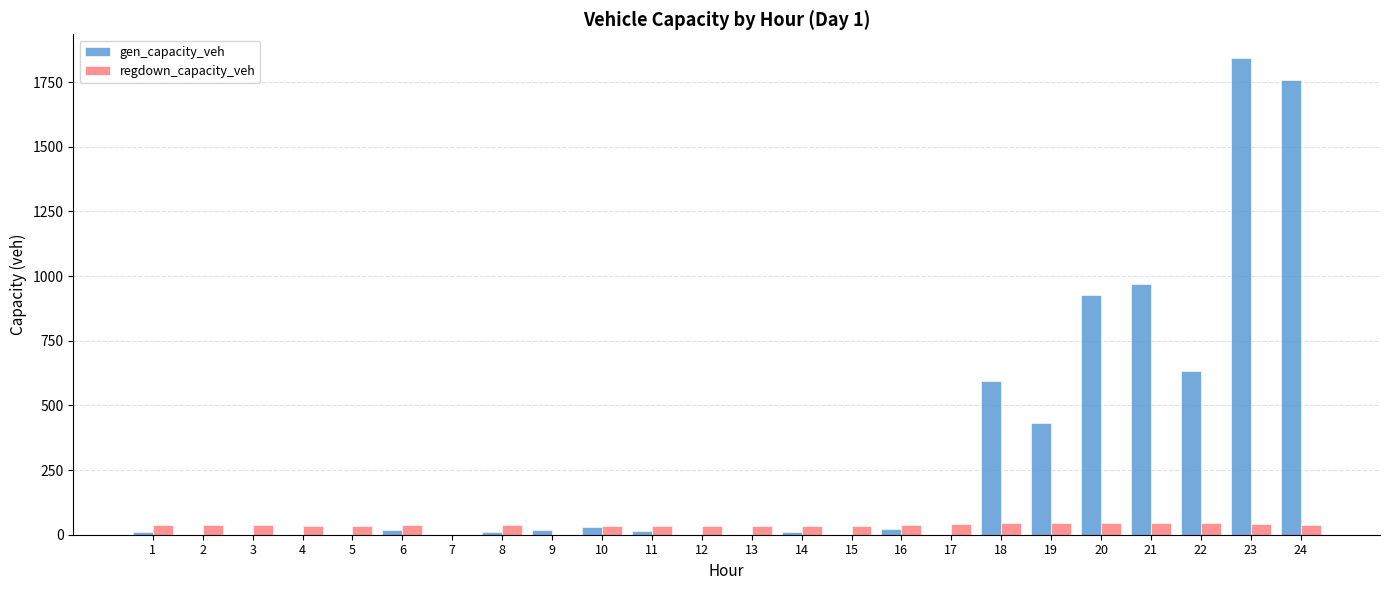

What is the average value of the gen_capacity_veh series?

303.7